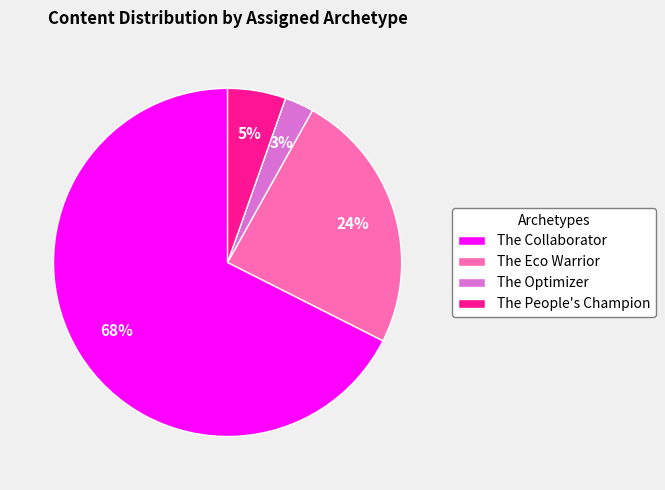

Between The Eco Warrior and The Optimizer, which is larger?

The Eco Warrior